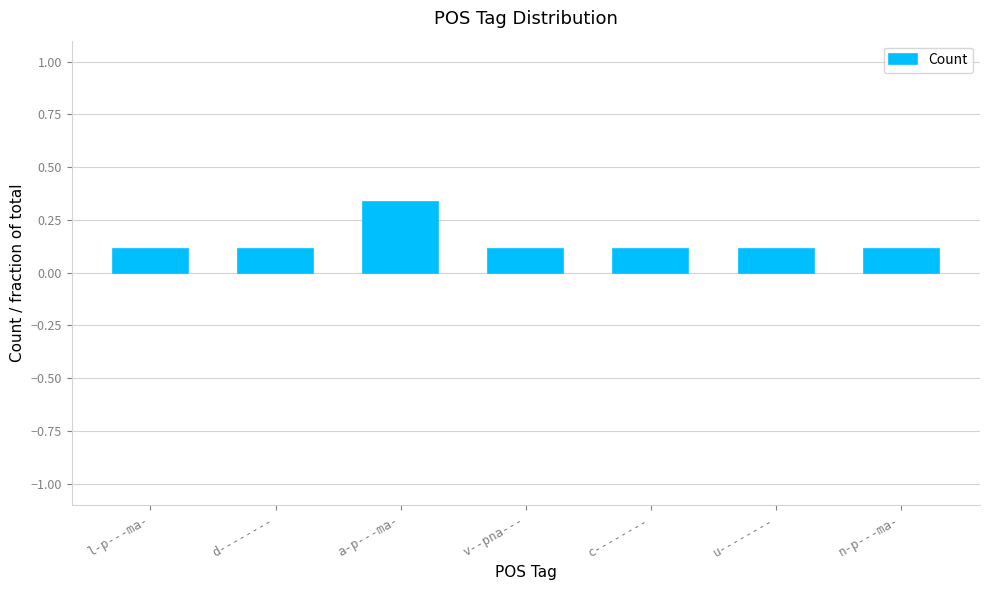

Which category has the highest value across all series?

a-p---ma-